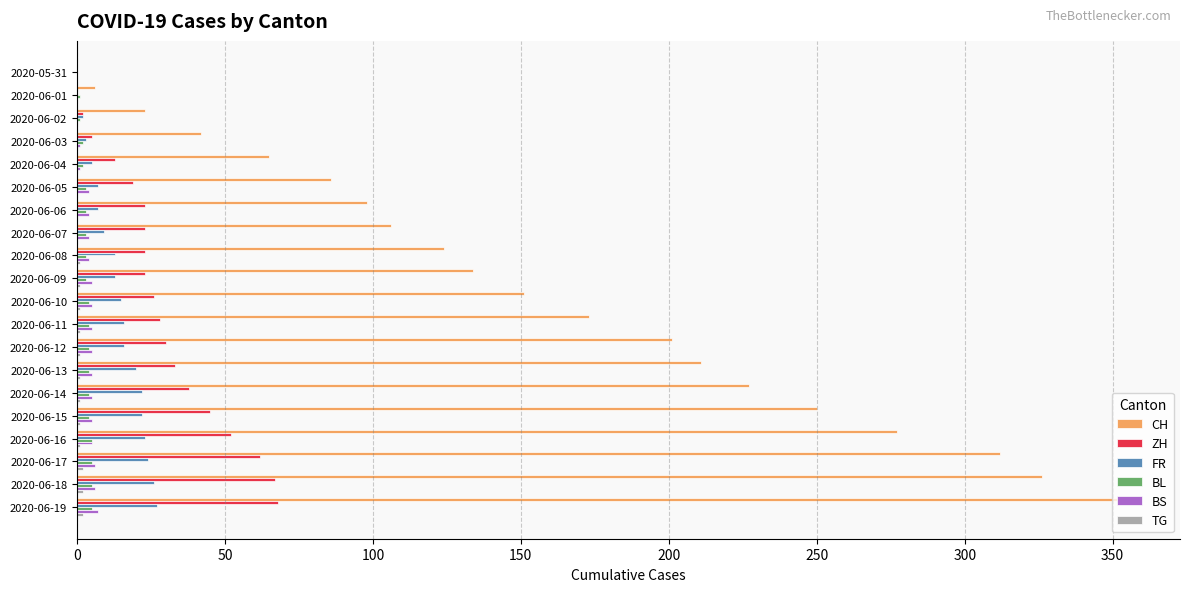

What is the sum of all ZH values?

580